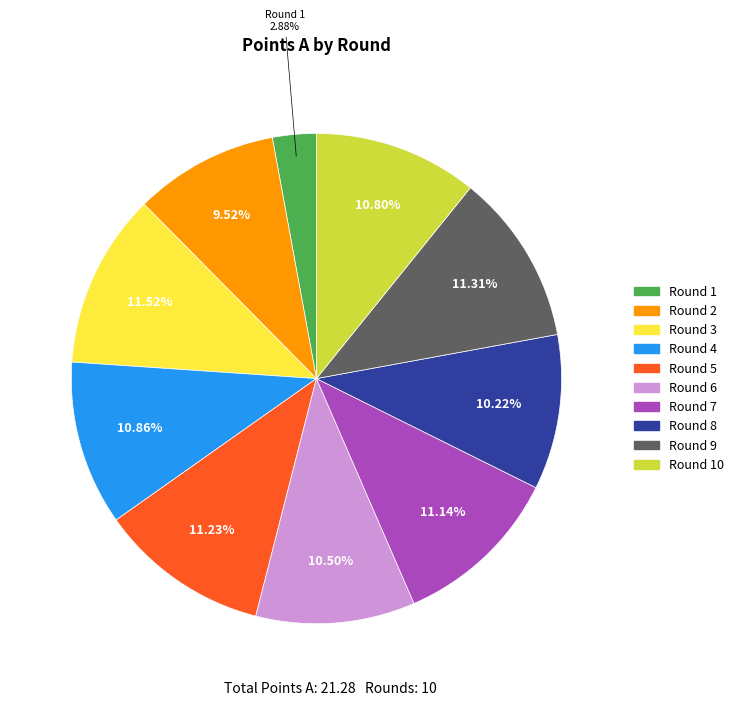

Does any single category account for the majority?

No